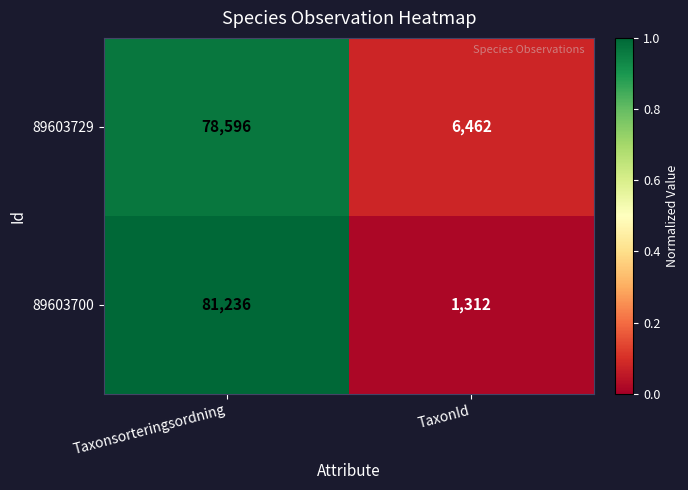

At TaxonId, list the series in order from largest to smallest.

89603729, 89603700